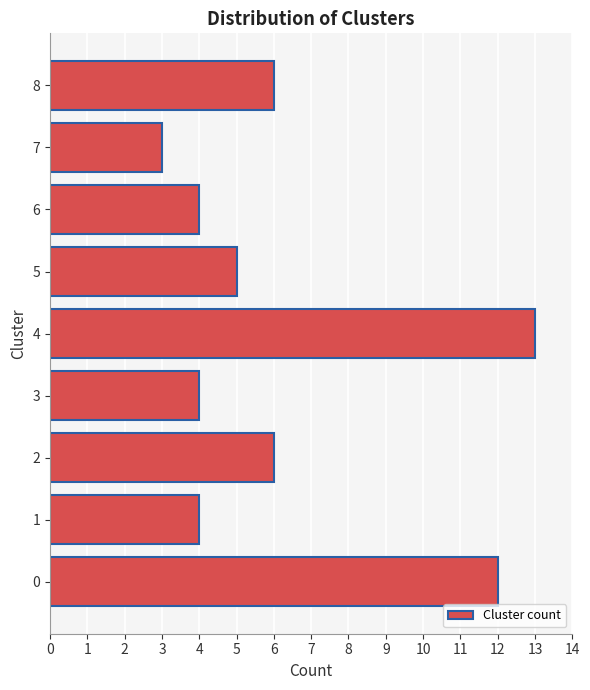

Reading bottom to top, transcribe all the data shown in this chart.

12	4	6	4	13	5	4	3	6